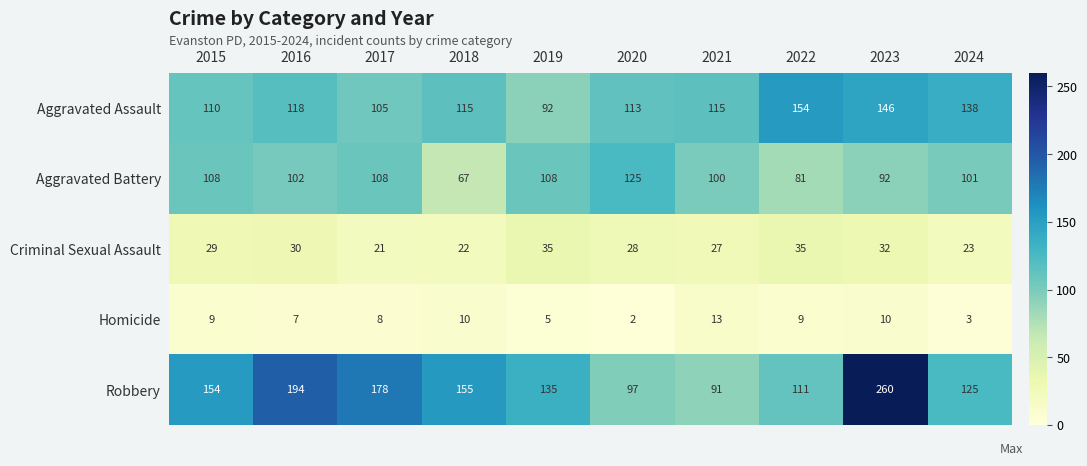

Count the number of data series in this chart.

5